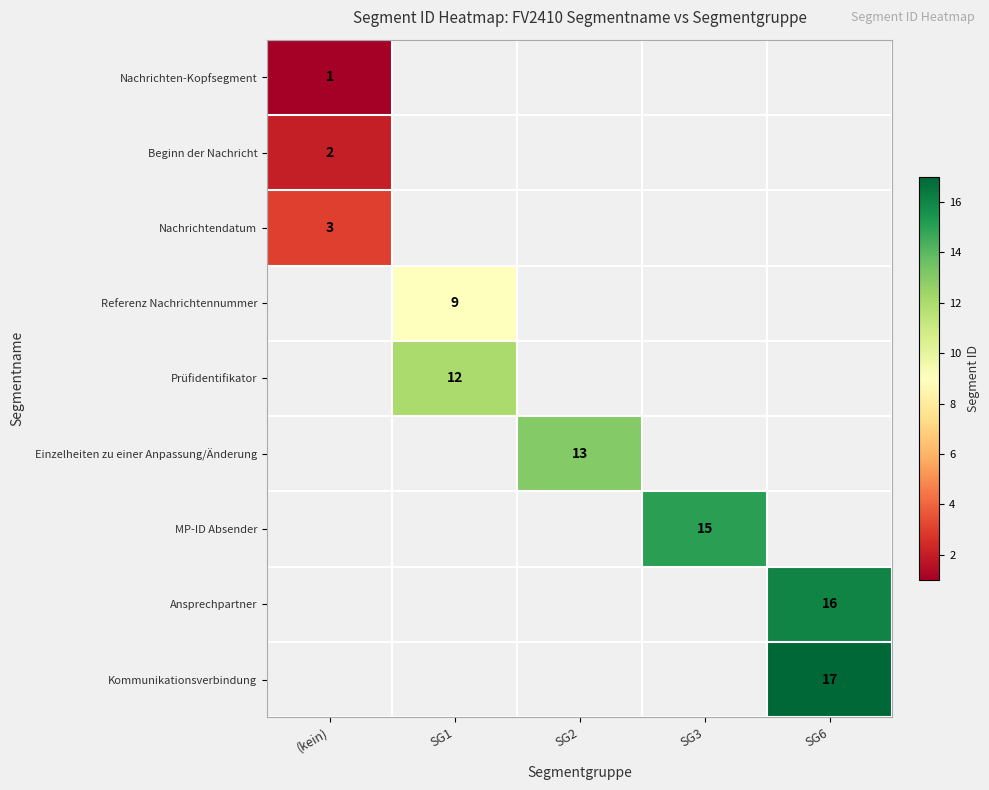

Is it true that Kommunikationsverbindung equals 0 at (kein)?

True